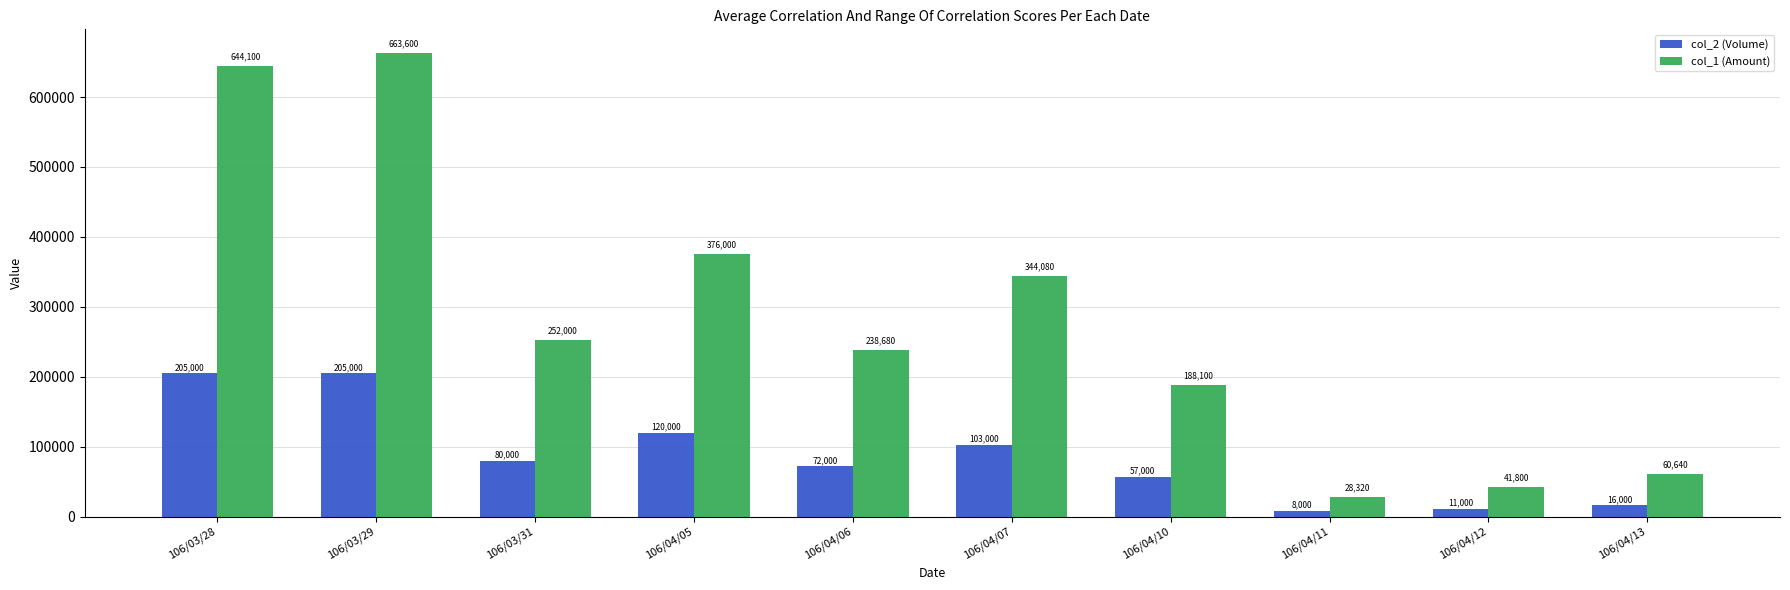

At how many categories does at least one series exceed 94165?

7